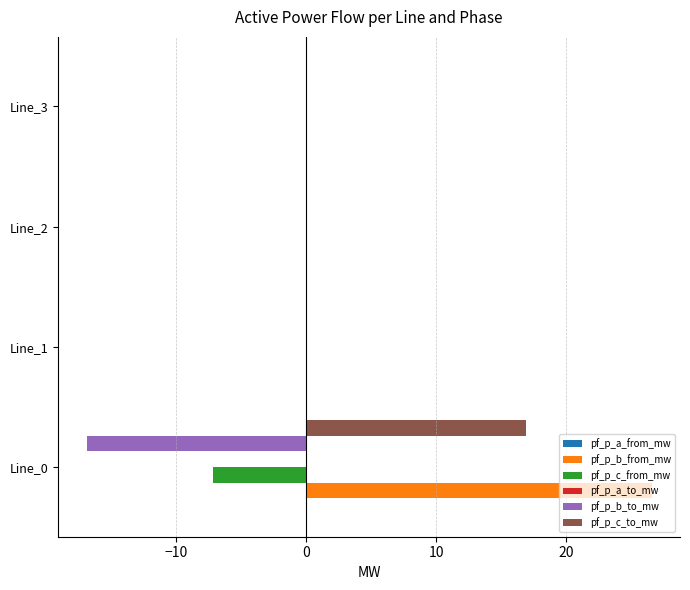

What is the maximum value for pf_p_c_to_mw?

16.9